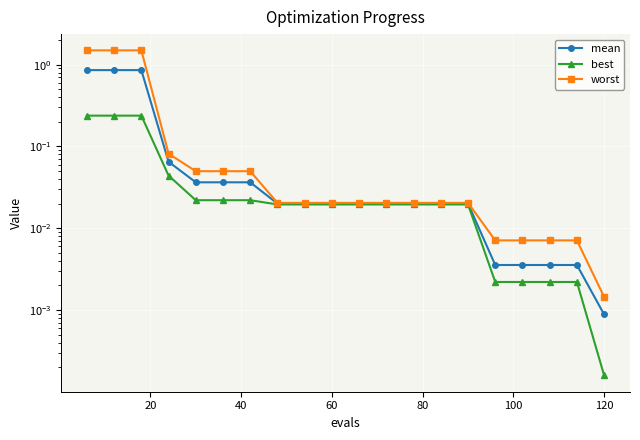

What is the total value across all series at 80?

0.1